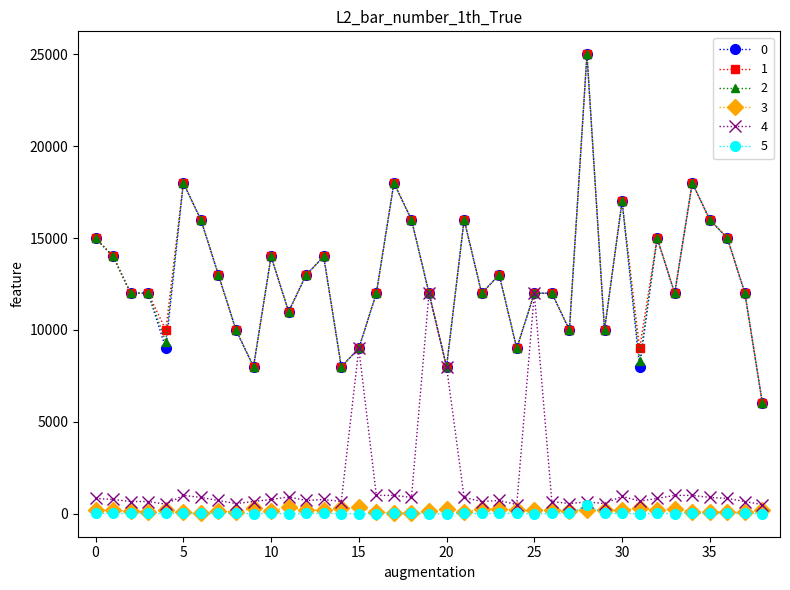

At how many categories does at least one series exceed 12717?

18